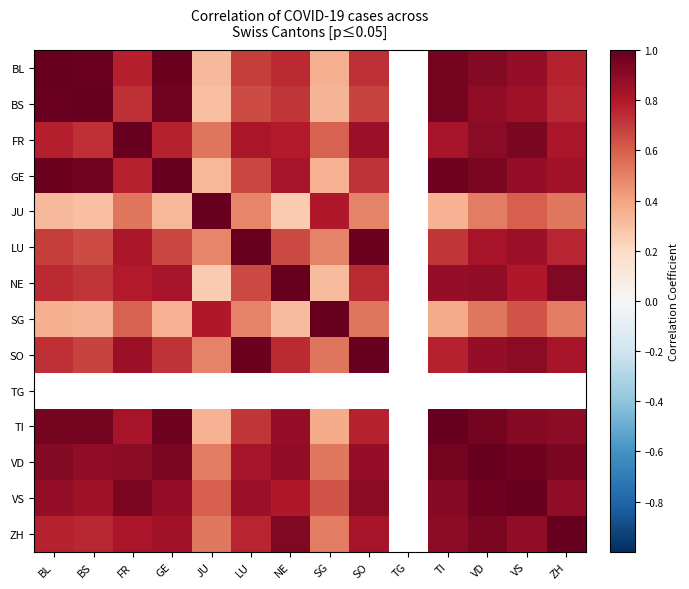

What is the difference between the second highest and minimum values in the ZH series?

0.4